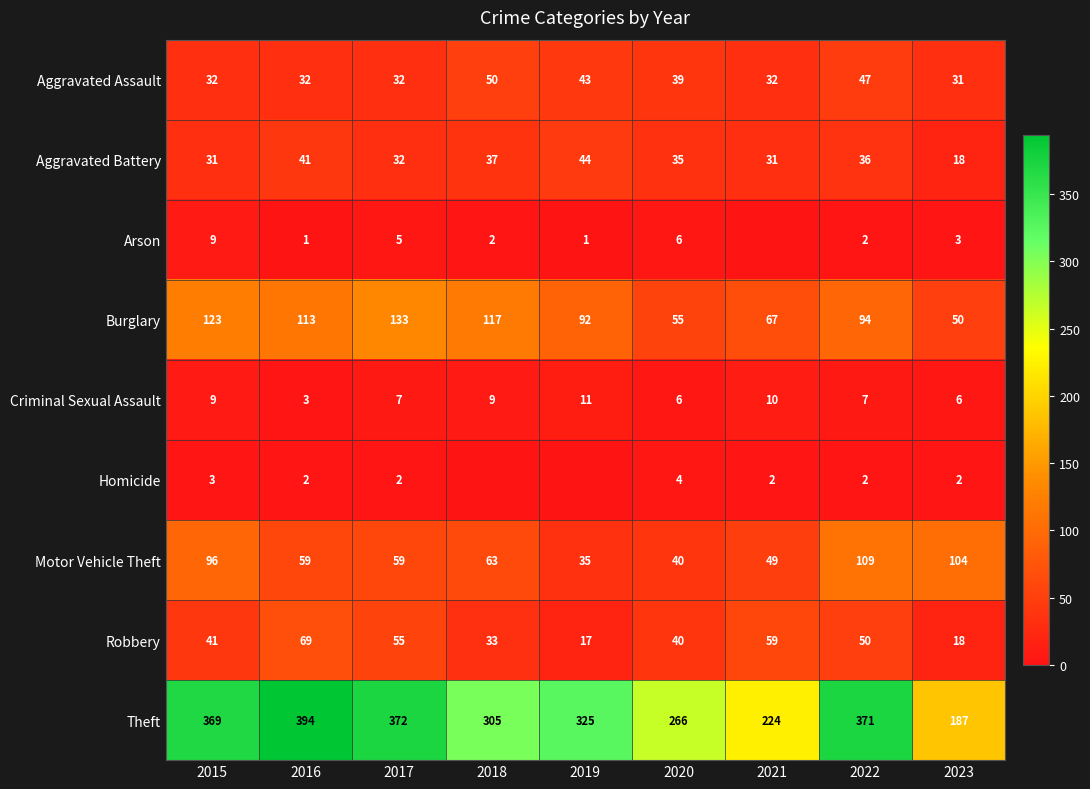

Count the Criminal Sexual Assault values in the range 6 to 9.

6